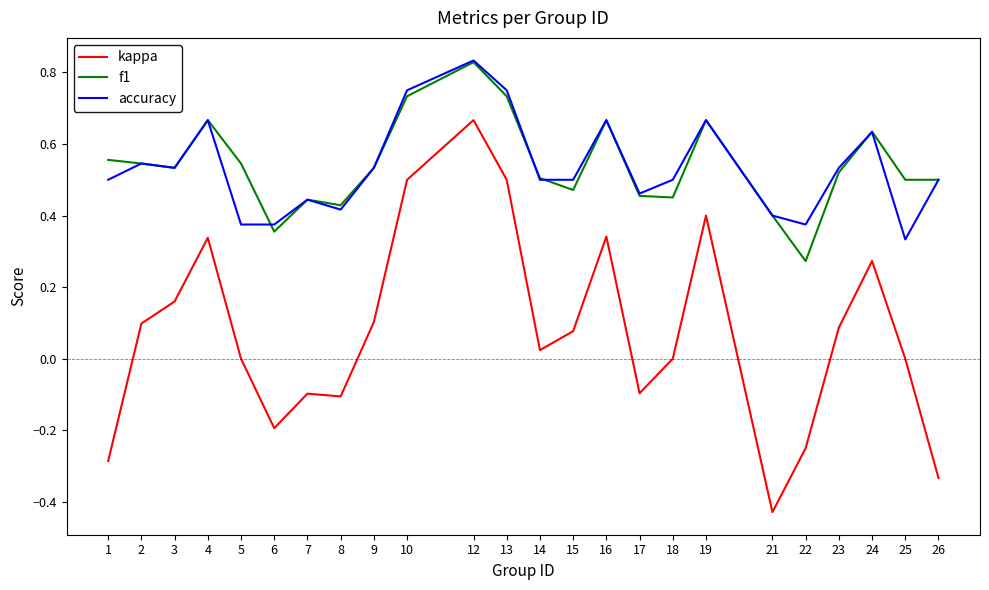

The value of f1 at 8 is 0.1. True or false?

False